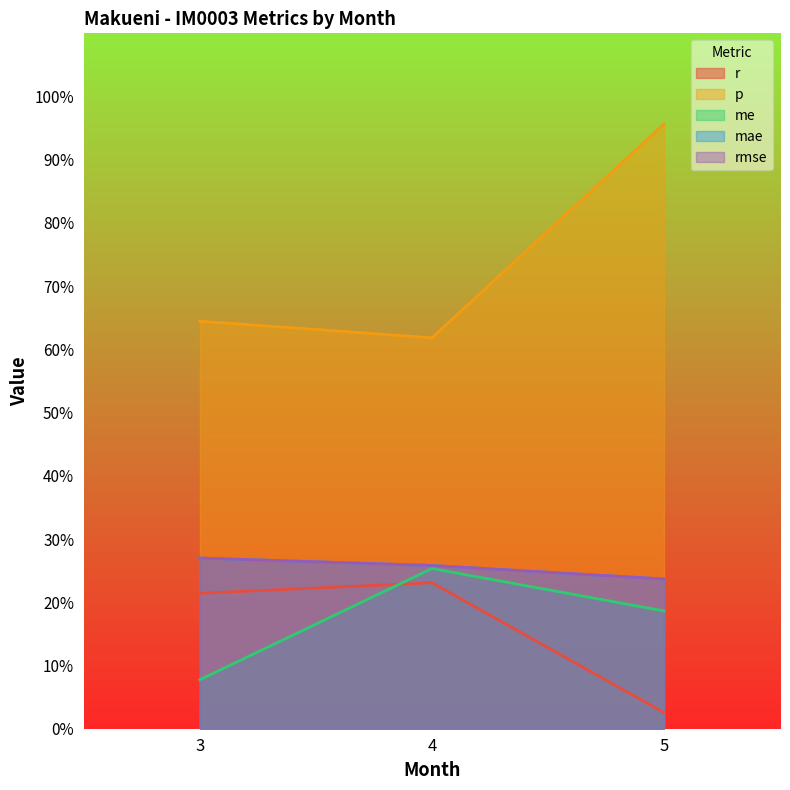

How many lines are shown in the chart?

5